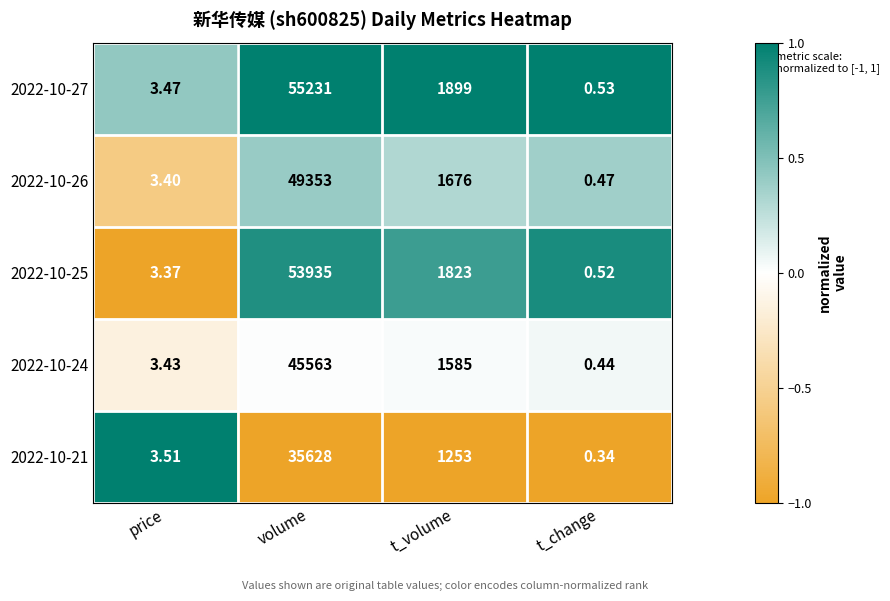

Which series has the largest range (max minus min)?

2022-10-27